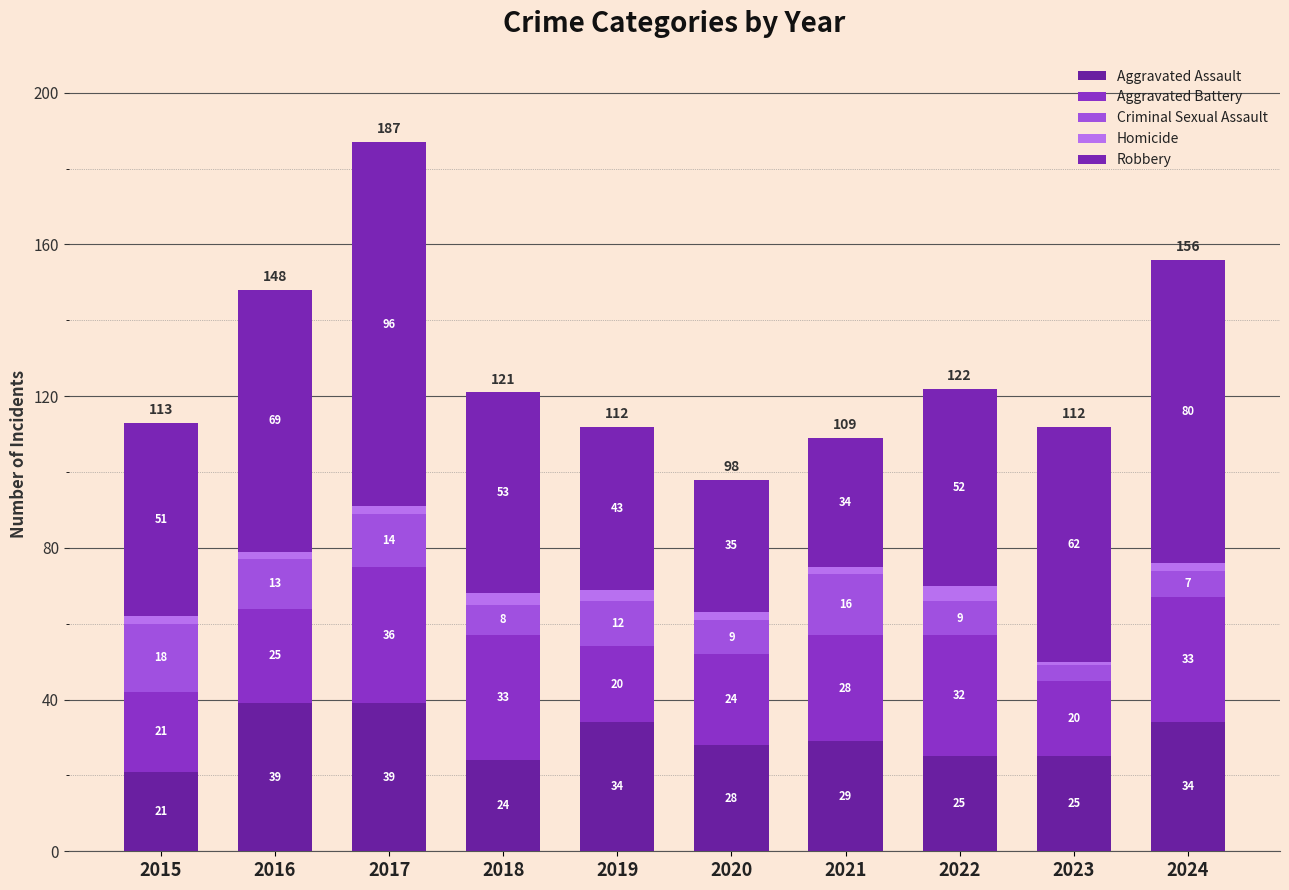

At which label is Aggravated Assault closest to 30?

2021